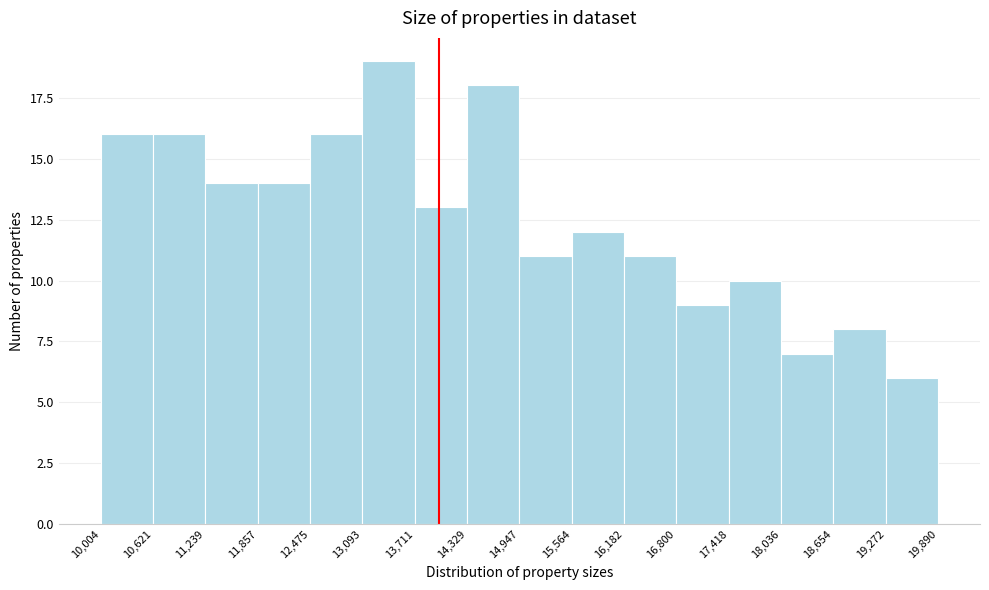

What is the height of the bar covering 19,272 to 19,890 on the x-axis? The values are not printed on the chart, so give them approximately, as read against the axis.

6